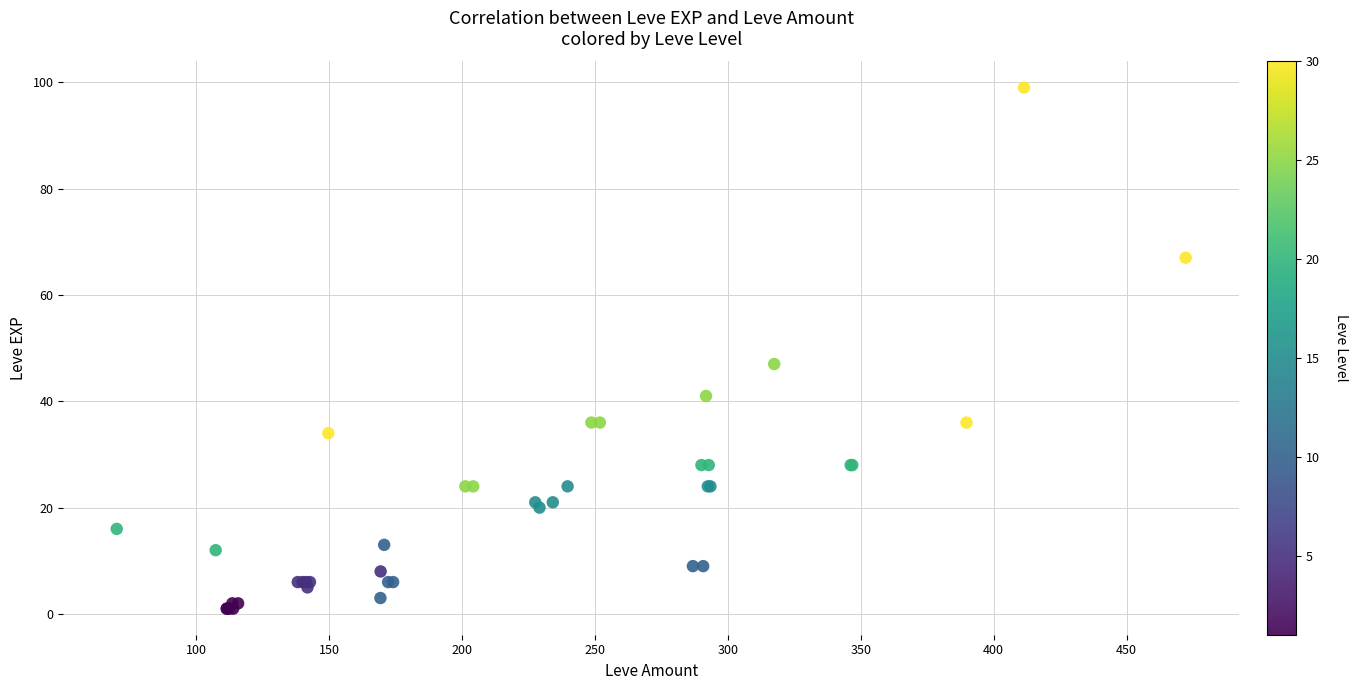

What Y value in the scatter plot is closest to 50?

47